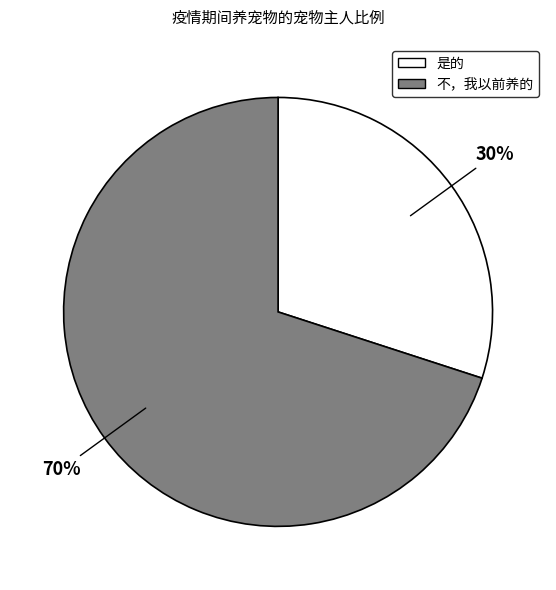

How many segments does this pie chart have?

2